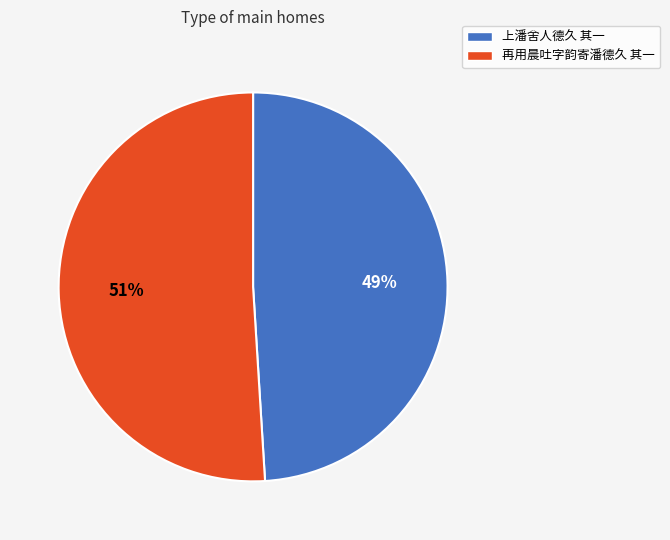

Is 上潘舍人德久 其一 the majority of the pie?

No